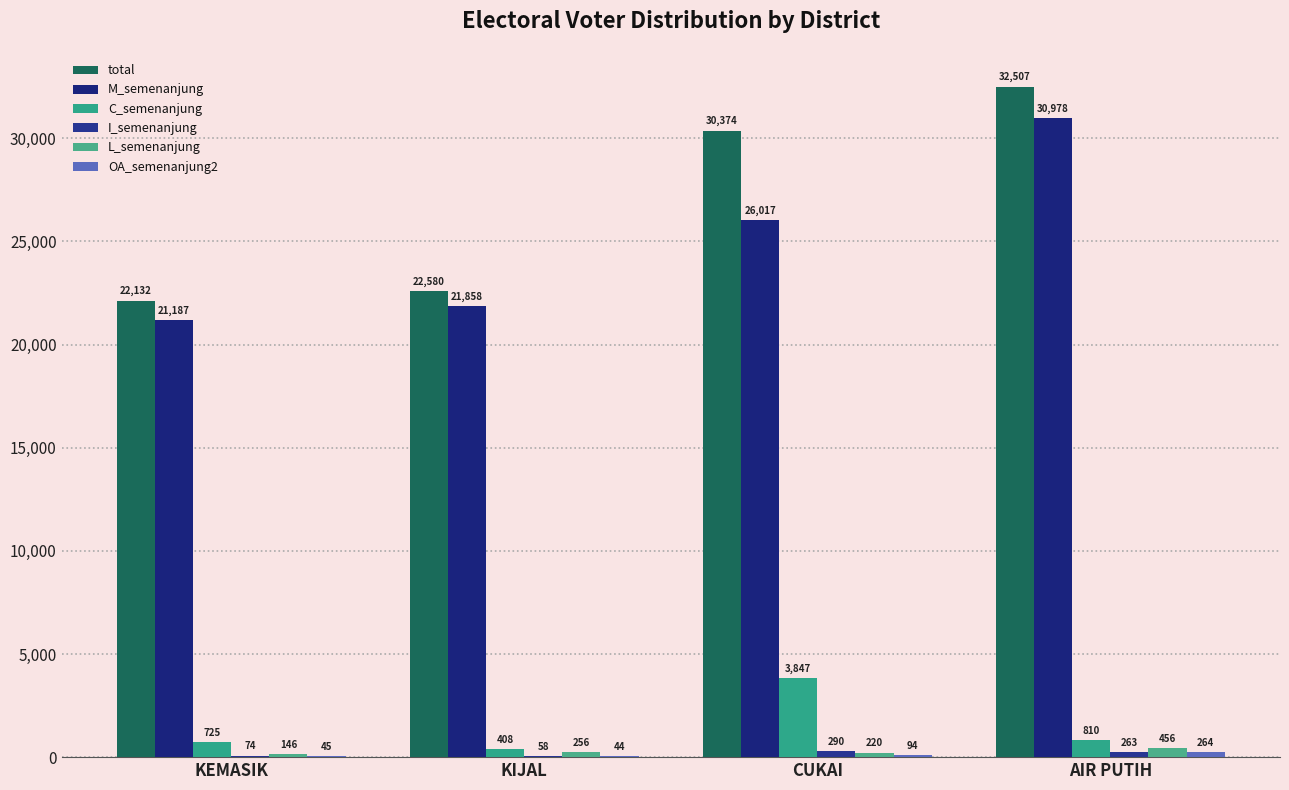

At which label does I_semenanjung first exceed 263?

CUKAI